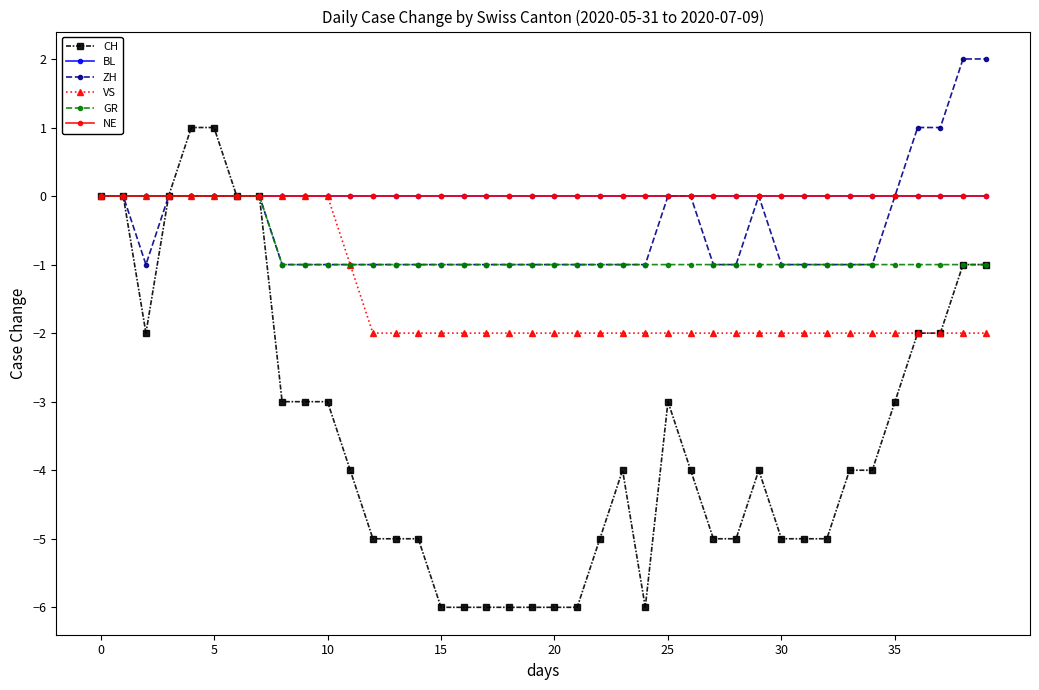

Is this an area chart (filled region under the line)?

No